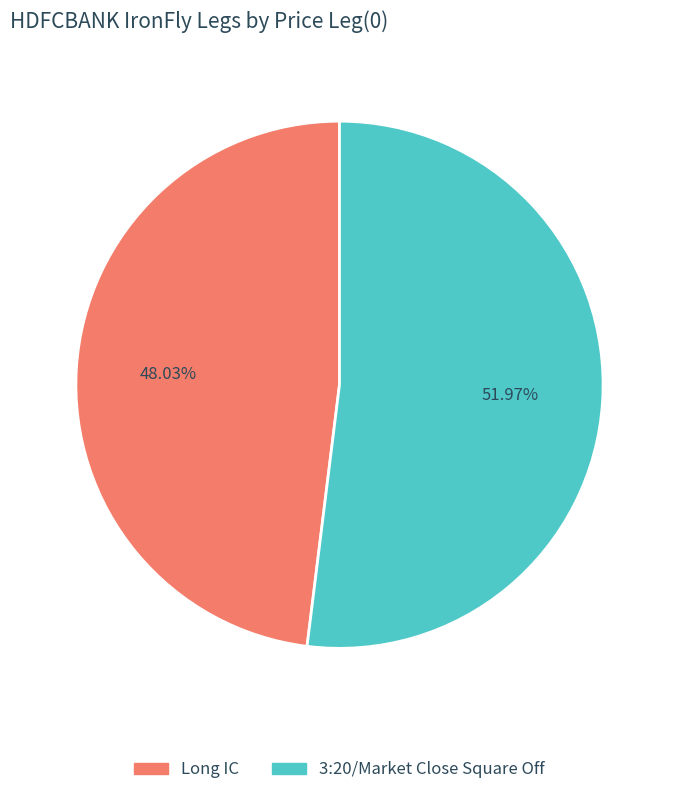

The 3:20/Market Close Square Off slice represents 40% of the pie. True or false?

False